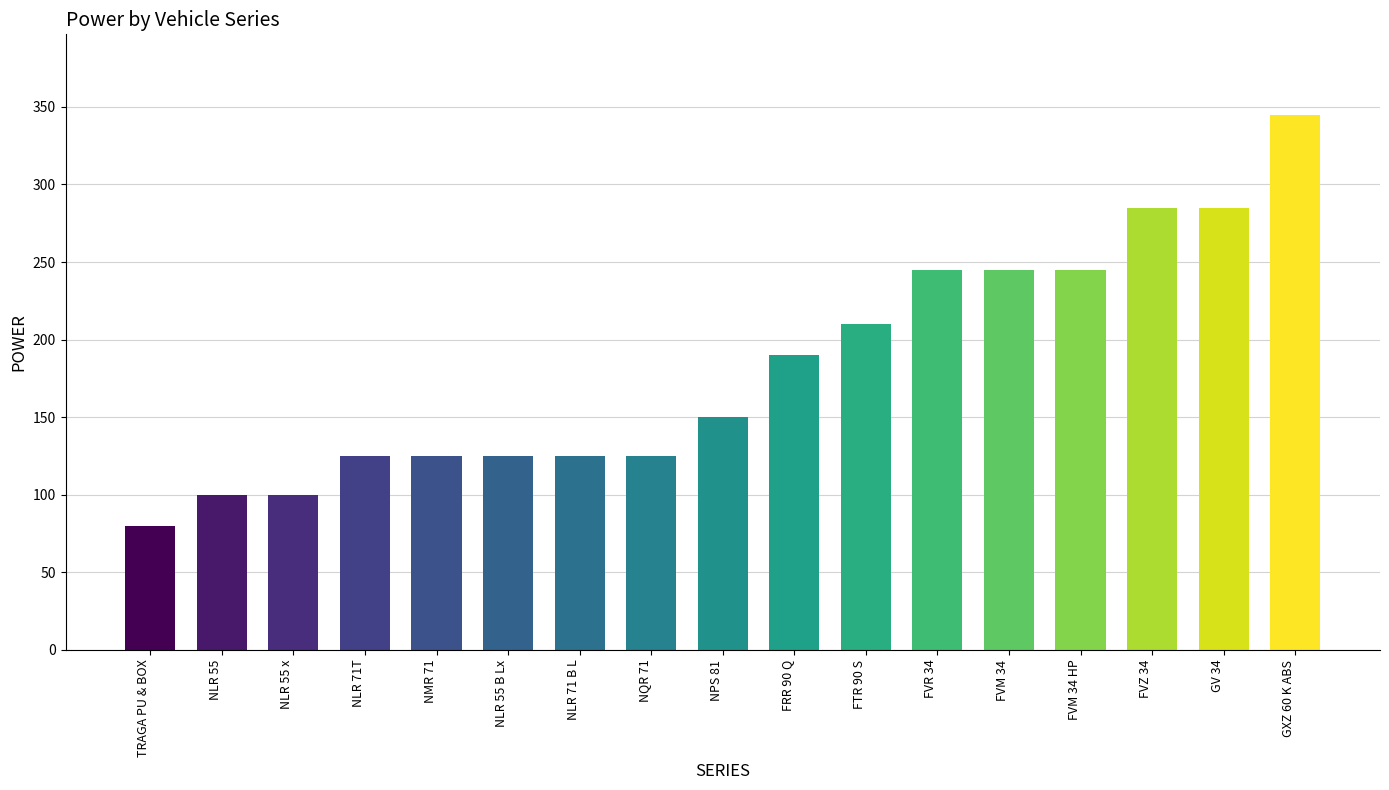

What is the sum of all values?

3105